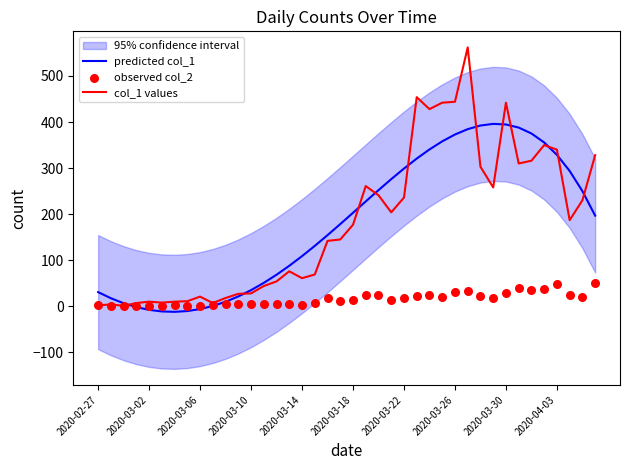

At how many categories does at least one series exceed 263?

16